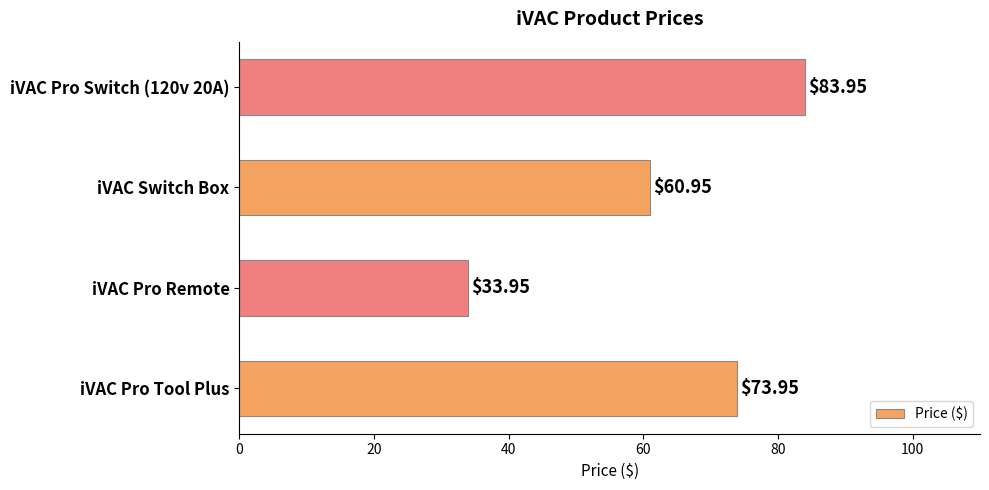

Approximately how many times larger is the value at iVAC Pro Switch (120v 20A) compared to iVAC Switch Box?

1.4